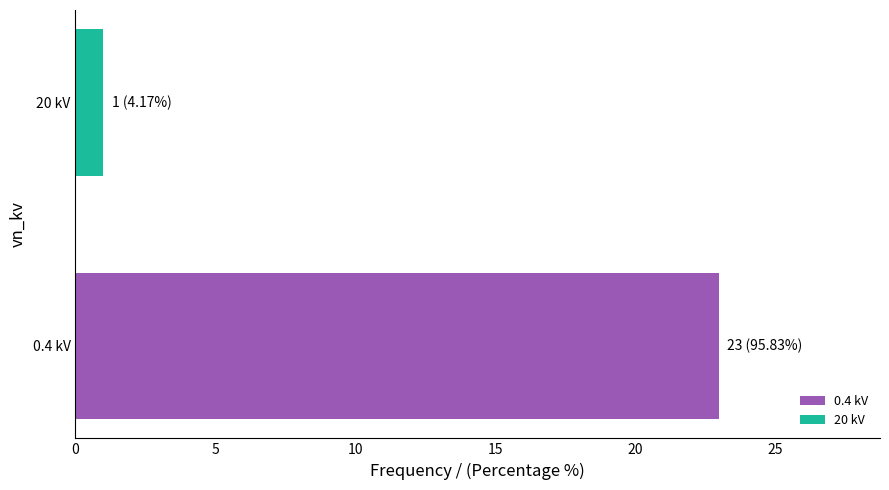

Count the number of data series in this chart.

1